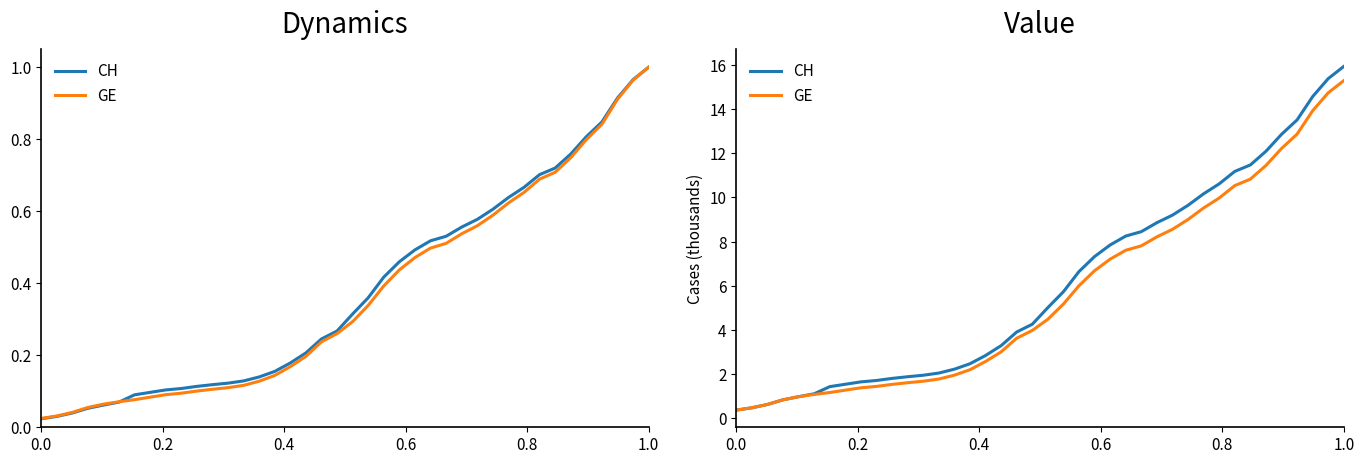

What is the maximum value shown in the chart?

15.9